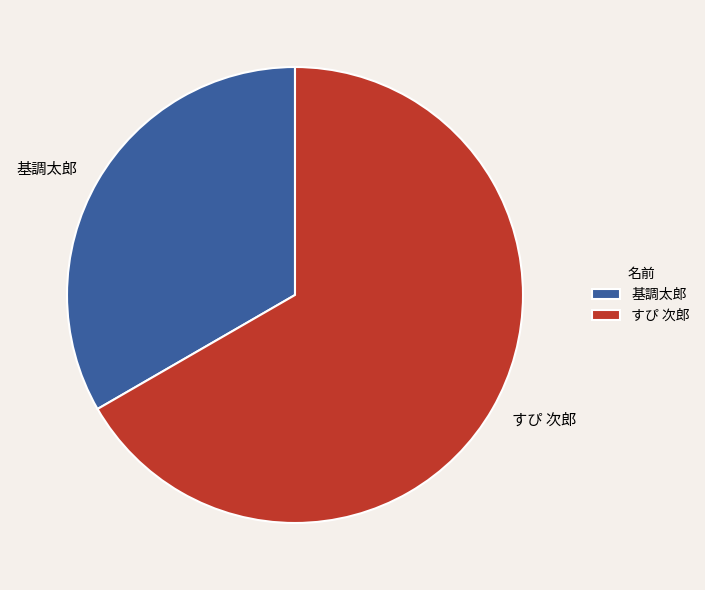

Which category has the smallest portion of the pie?

基調太郎